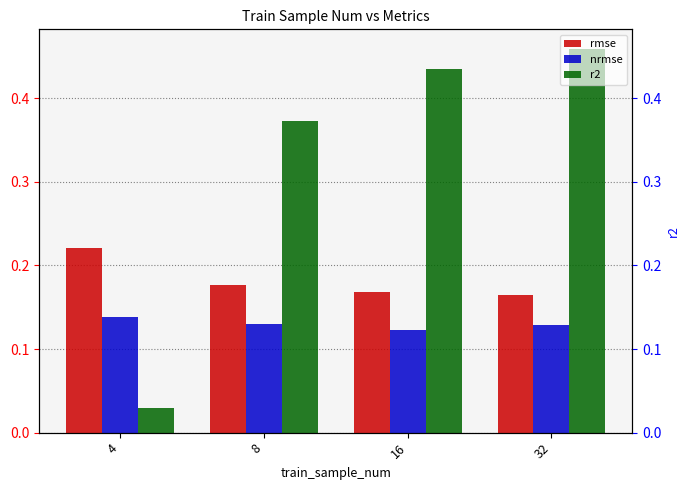

What is the difference between the highest and lowest values at 32?

0.3